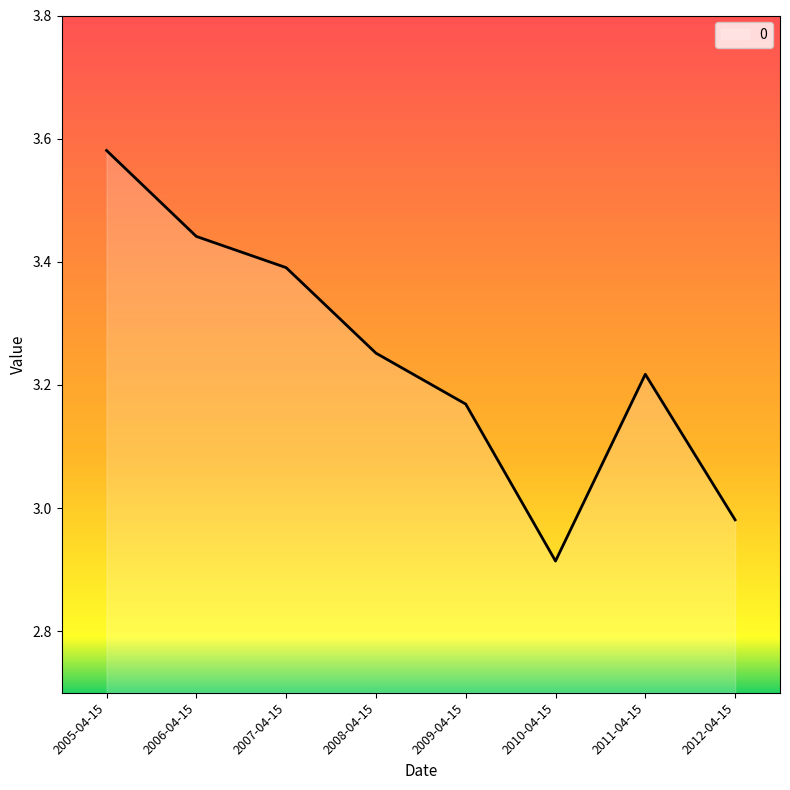

True or false: there are more than 1 points higher than both neighbors.

False